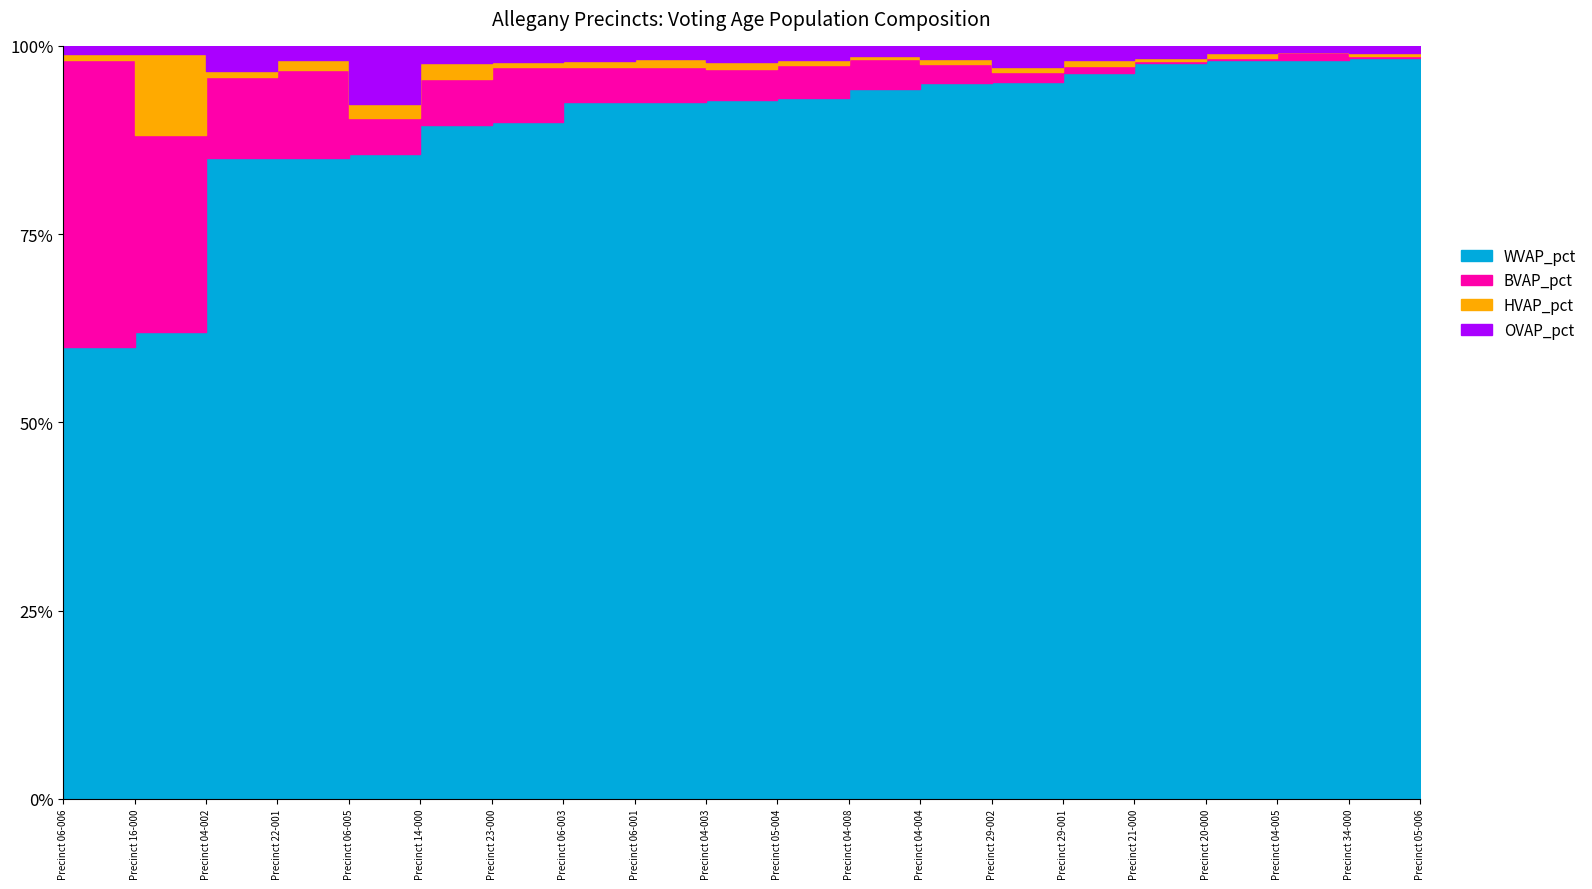

How many lines are shown in the chart?

4